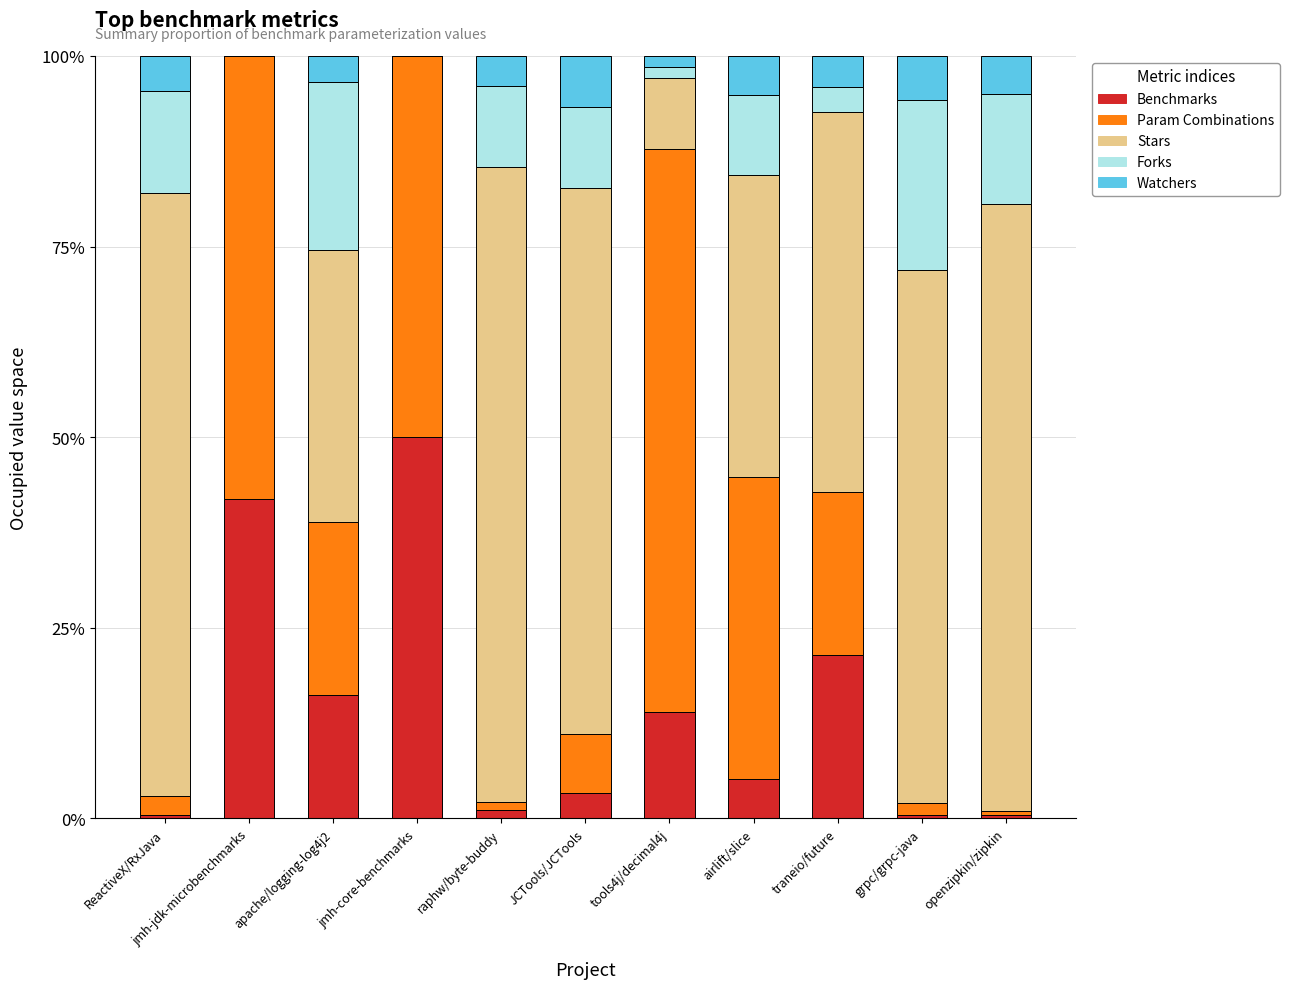

Are the bars horizontal?

No